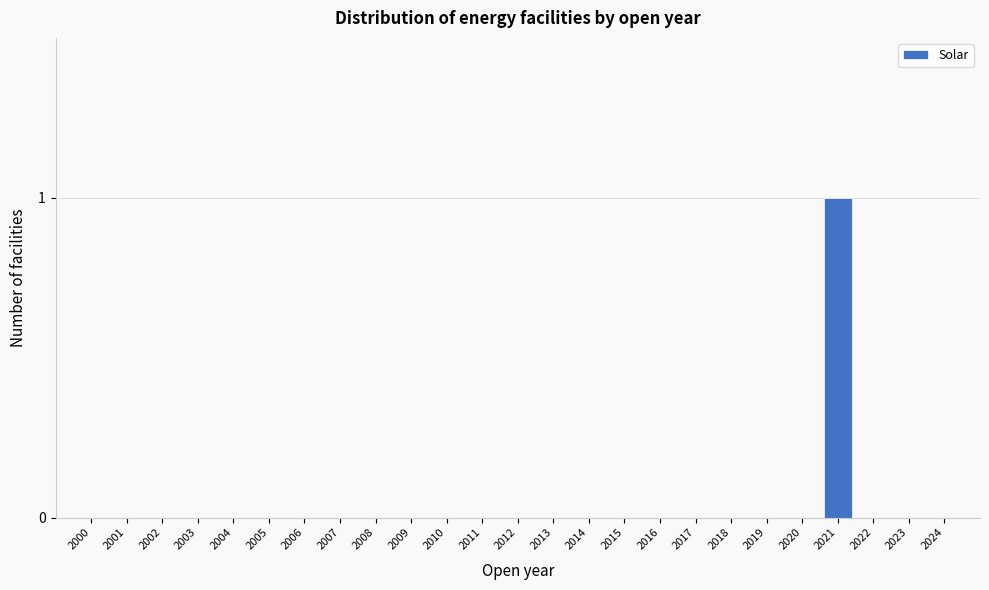

Reading left to right, list all the values displayed in this chart.

2000=0	2001=0	2002=0	2003=0	2004=0	2005=0	2006=0	2007=0	2008=0	2009=0	2010=0	2011=0	2012=0	2013=0	2014=0	2015=0	2016=0	2017=0	2018=0	2019=0	2020=0	2021=1	2022=0	2023=0	2024=0